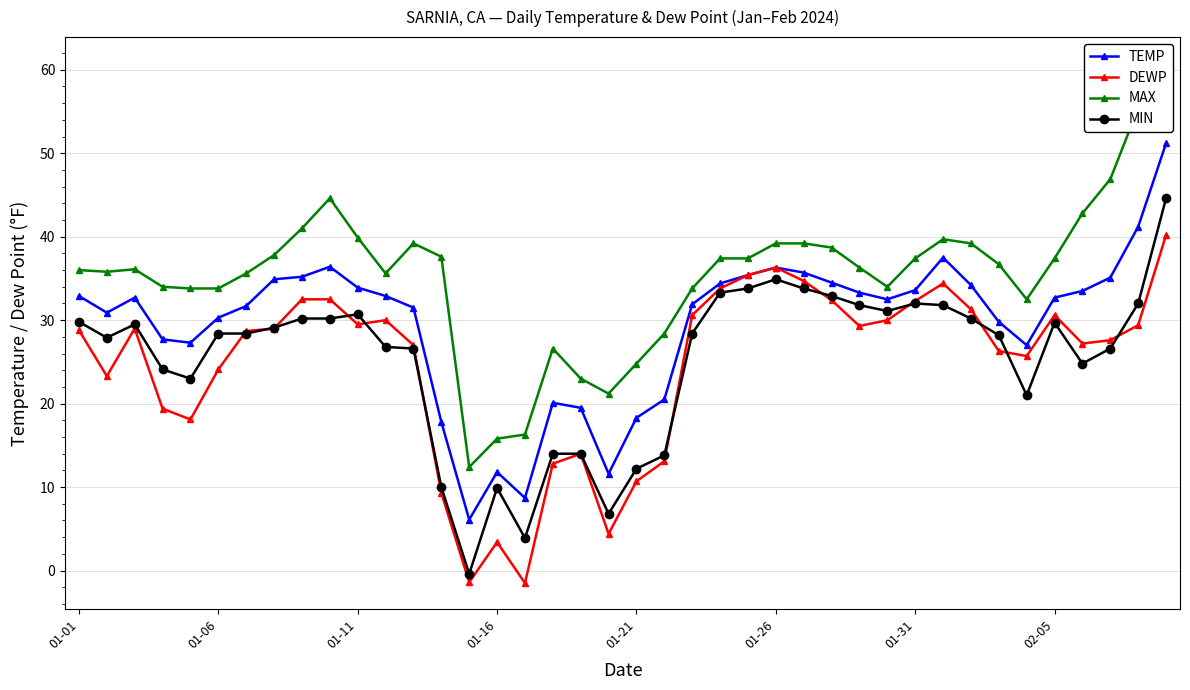

Does the chart have visible grid lines?

Yes